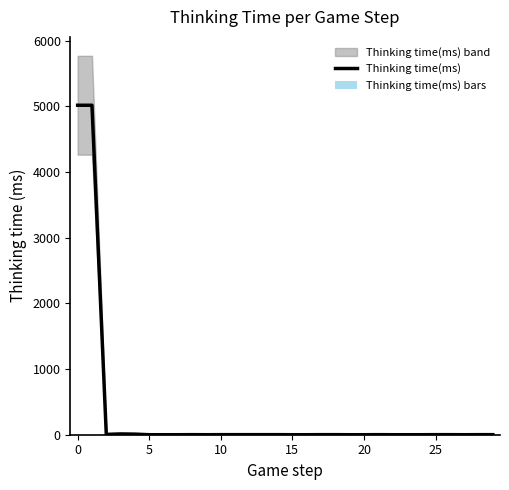

How many values in the Thinking time(ms) bars series are below 1?

14